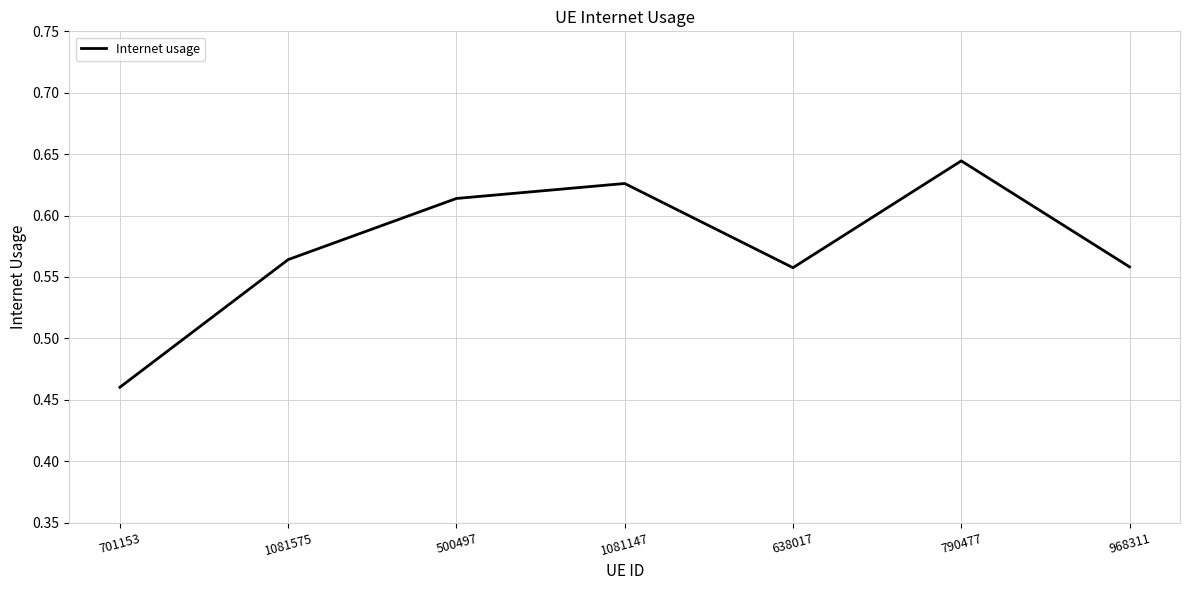

Which label corresponds to the largest value in the chart?

790477